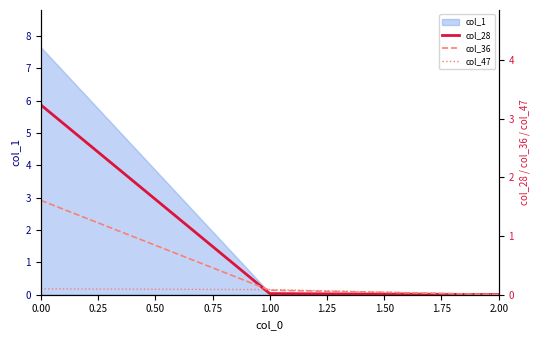

The col_1 series shows 7.7 at 0.00. True or false?

True